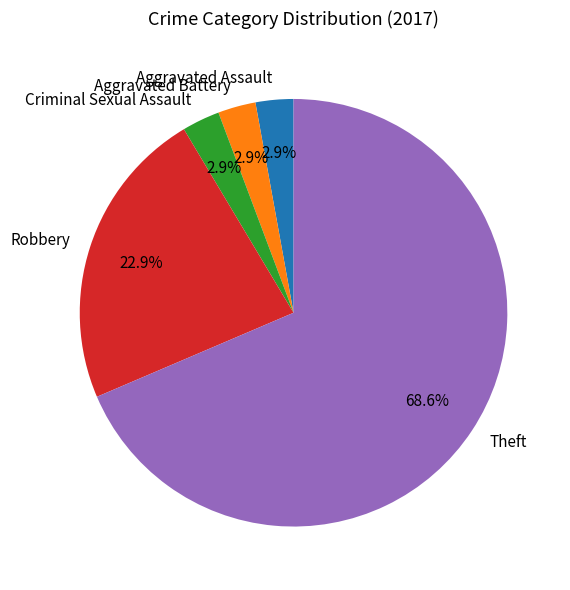

How many slices are in this pie chart?

5